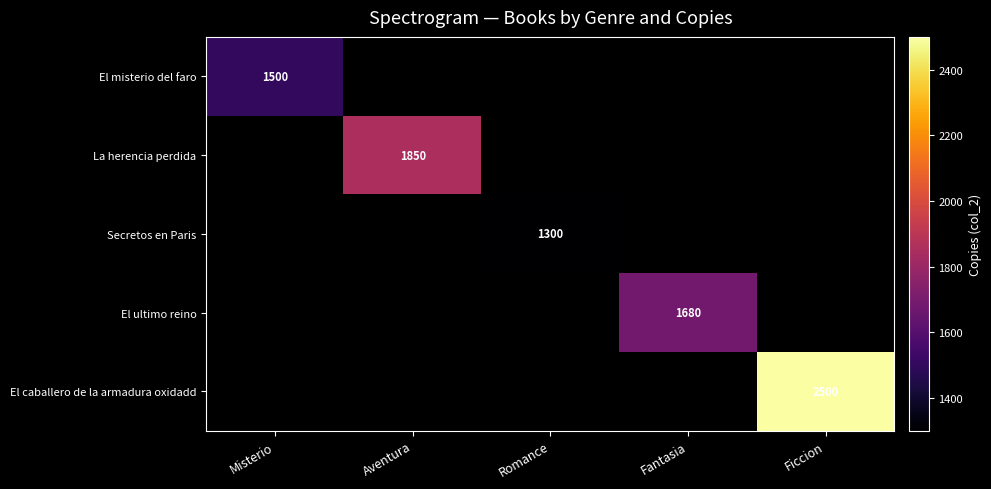

Is it true that El ultimo reino equals 1680 at Fantasia?

True